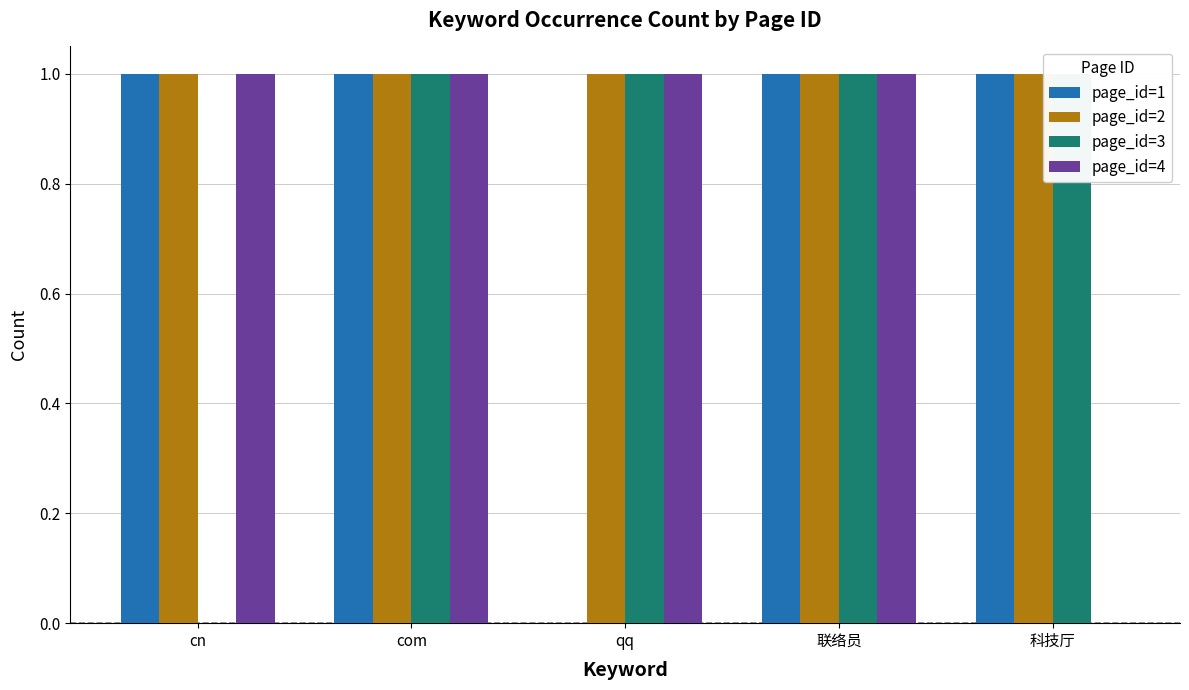

Rank the series at cn from lowest to highest value.

page_id=3, page_id=1, page_id=2, page_id=4